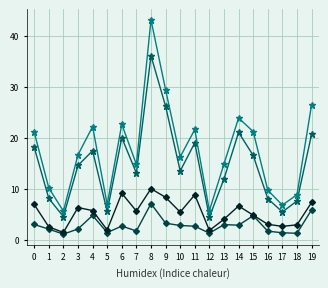

At which category is the sum across all series the highest?

8